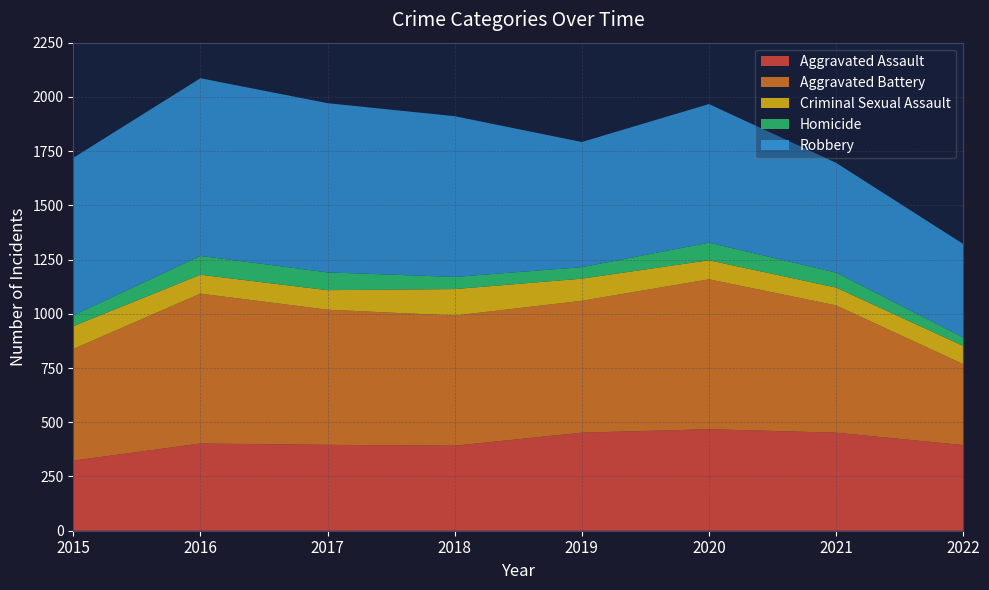

Reading left to right, list all the values displayed in this chart.

Aggravated Assault: 2015=323	2016=402	2017=396	2018=392	2019=452	2020=468	2021=452	2022=395
Aggravated Battery: 2015=515	2016=691	2017=623	2018=600	2019=608	2020=691	2021=587	2022=373
Criminal Sexual Assault: 2015=105	2016=87	2017=90	2018=122	2019=102	2020=88	2021=82	2022=84
Homicide: 2015=50	2016=87	2017=82	2018=56	2019=53	2020=81	2021=69	2022=39
Robbery: 2015=726	2016=819	2017=780	2018=741	2019=577	2020=639	2021=506	2022=431